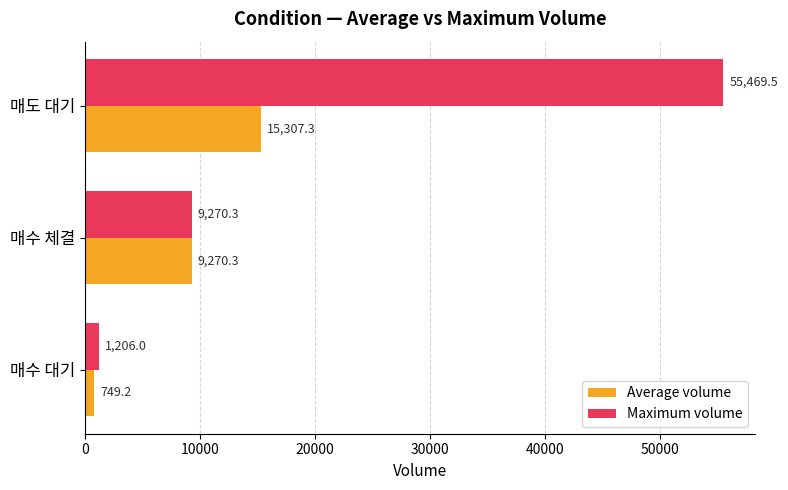

Which series has the largest range (max minus min)?

Maximum volume